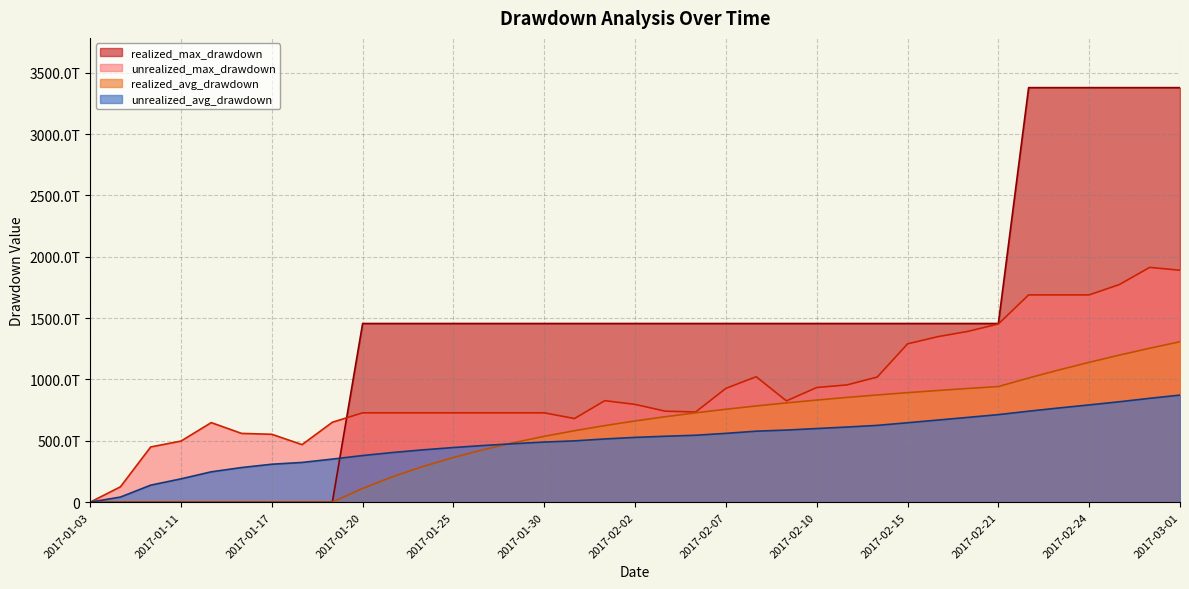

True or false: unrealized_avg_drawdown has a value of -380080202765934.8 at unrealized_avg_drawdown.

False